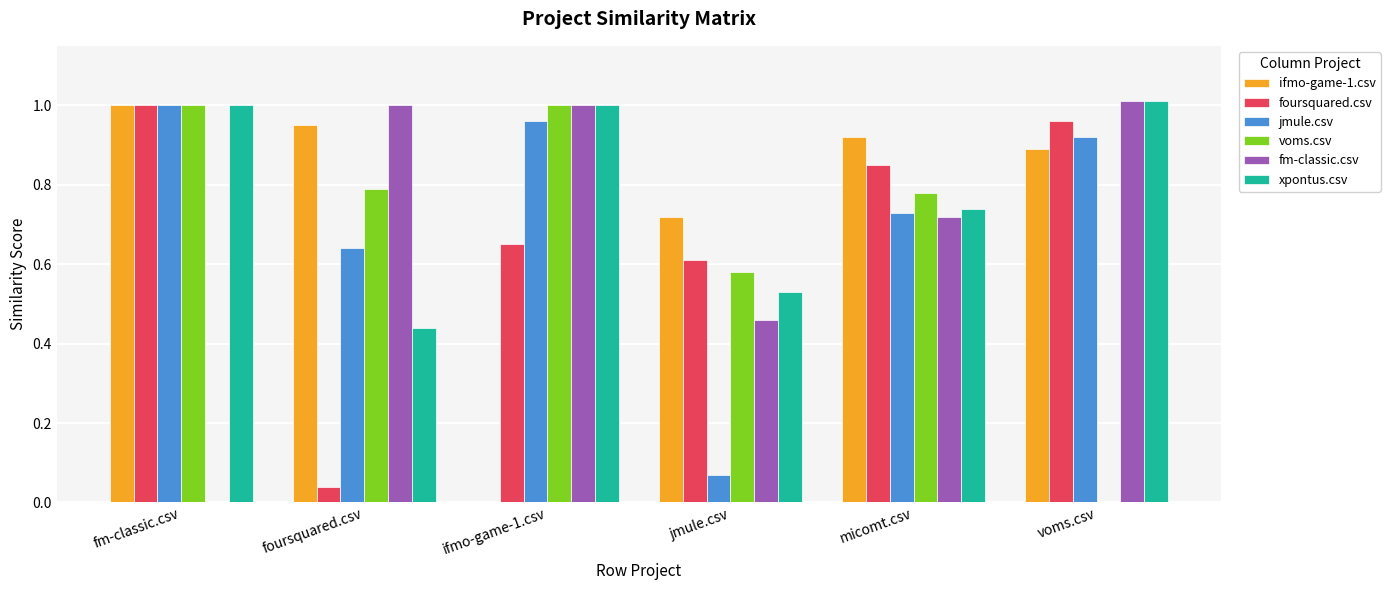

Between jmule.csv and micomt.csv, which series saw the biggest shift?

jmule.csv